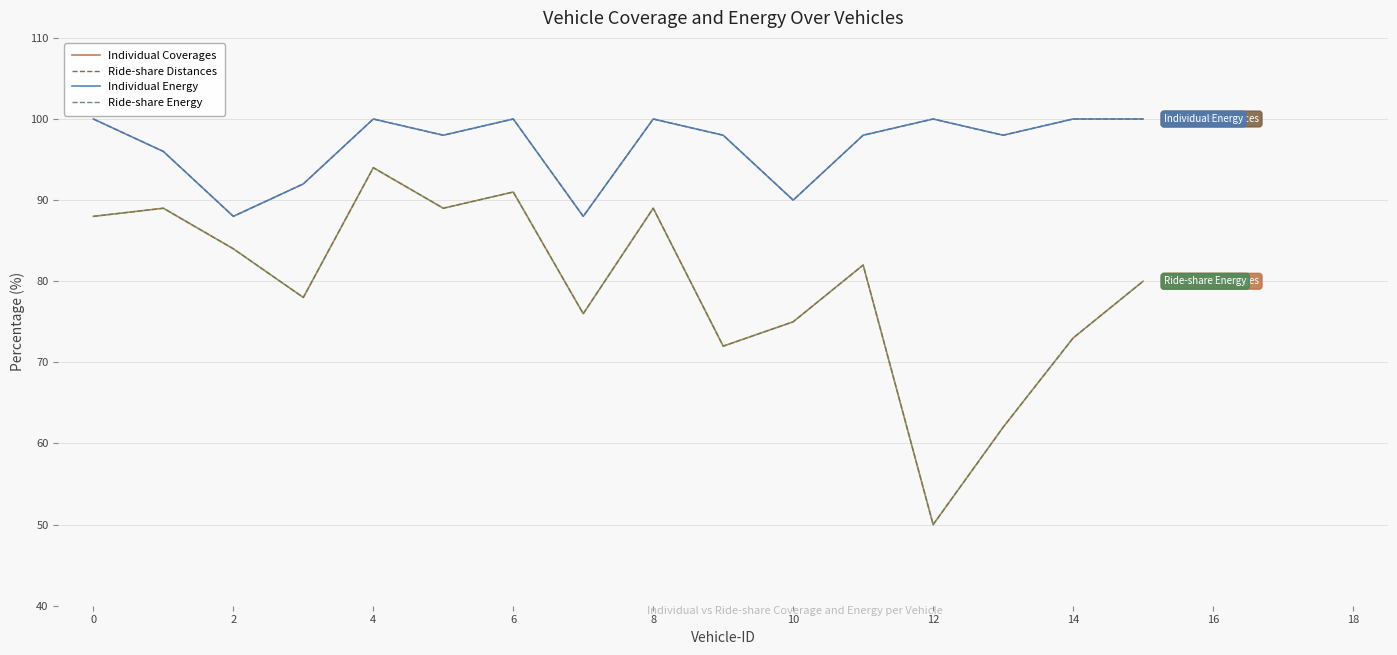

Reading left to right, list all the values displayed in this chart.

Individual Coverages: 88	89	84	78	94	89	91	76	89	72	75	82	50	62	73	80
Ride-share Distances: 100	96	88	92	100	98	100	88	100	98	90	98	100	98	100	100
Individual Energy: 100	96	88	92	100	98	100	88	100	98	90	98	100	98	100	100
Ride-share Energy: 88	89	84	78	94	89	91	76	89	72	75	82	50	62	73	80